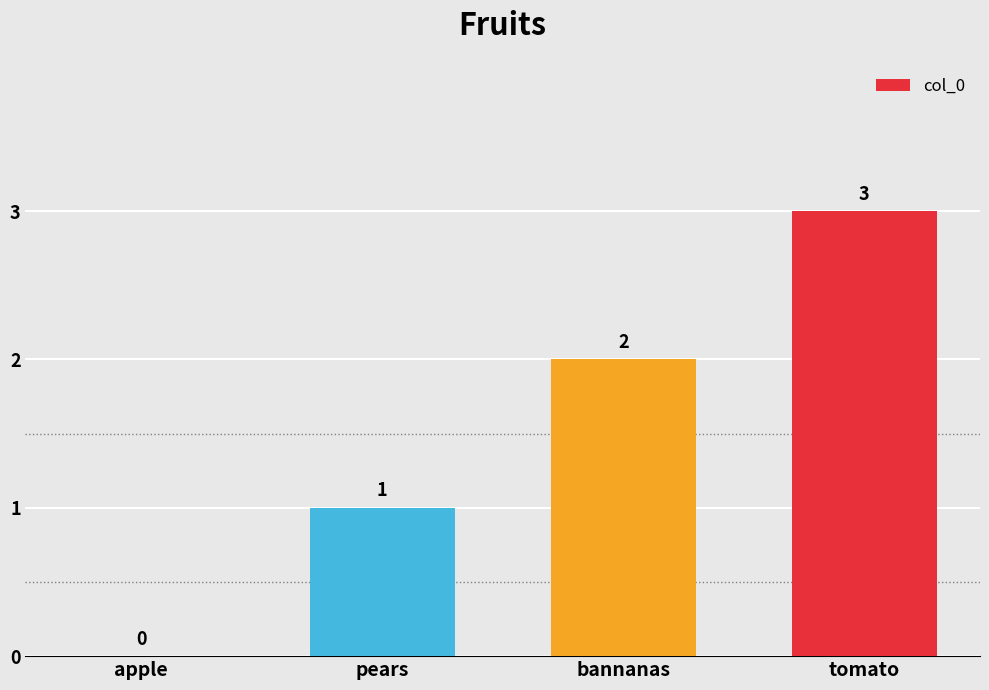

The chart shows a value of 3 at tomato. True or false?

True